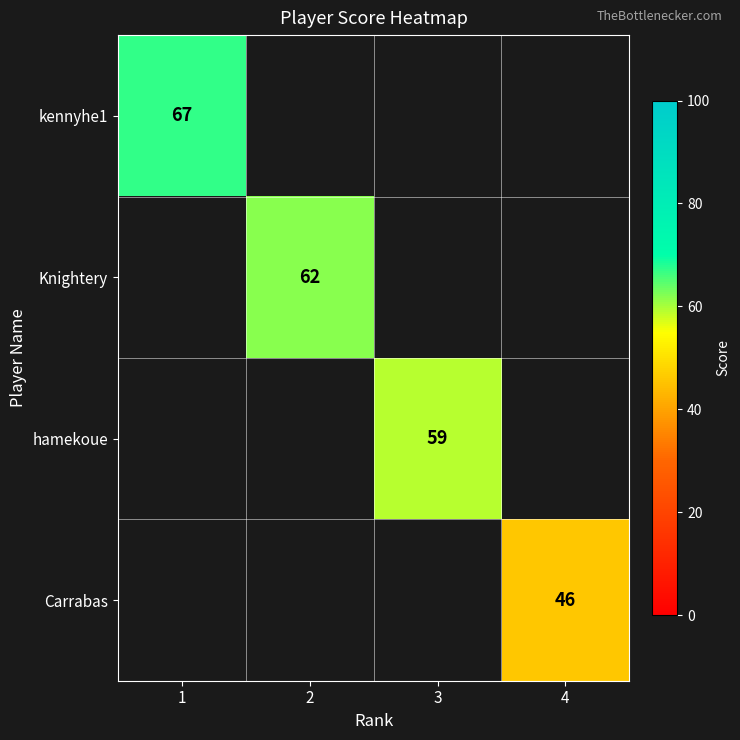

What is the greatest value displayed?

67.0